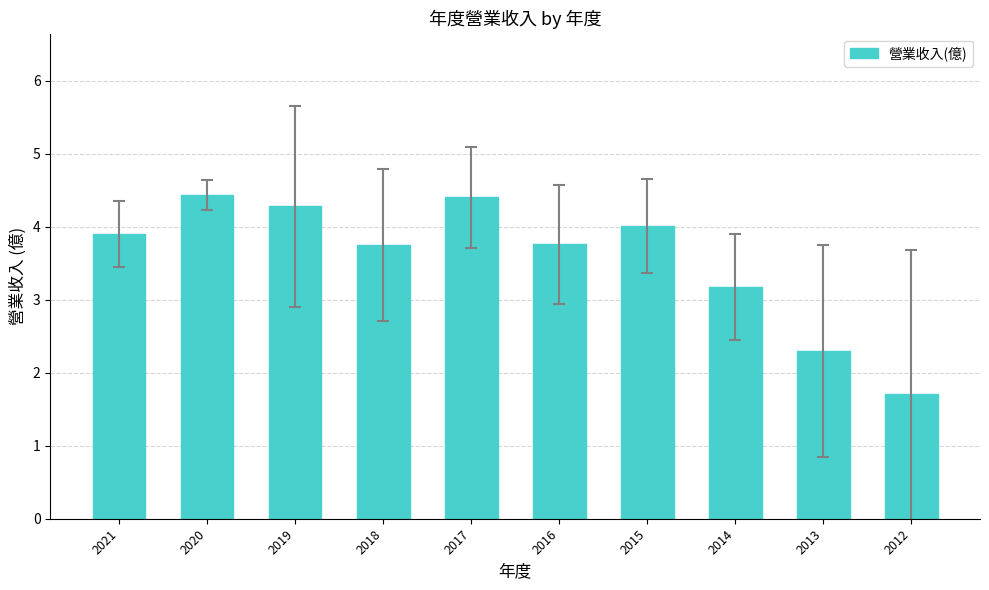

Are the bars grouped side by side (vs. stacked)?

No